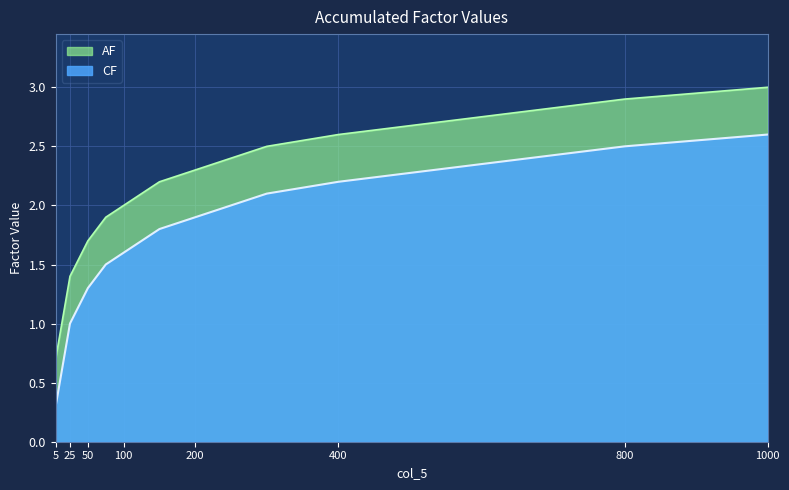

Is the value of CF at 800 greater than the value of AF at 50?

Yes